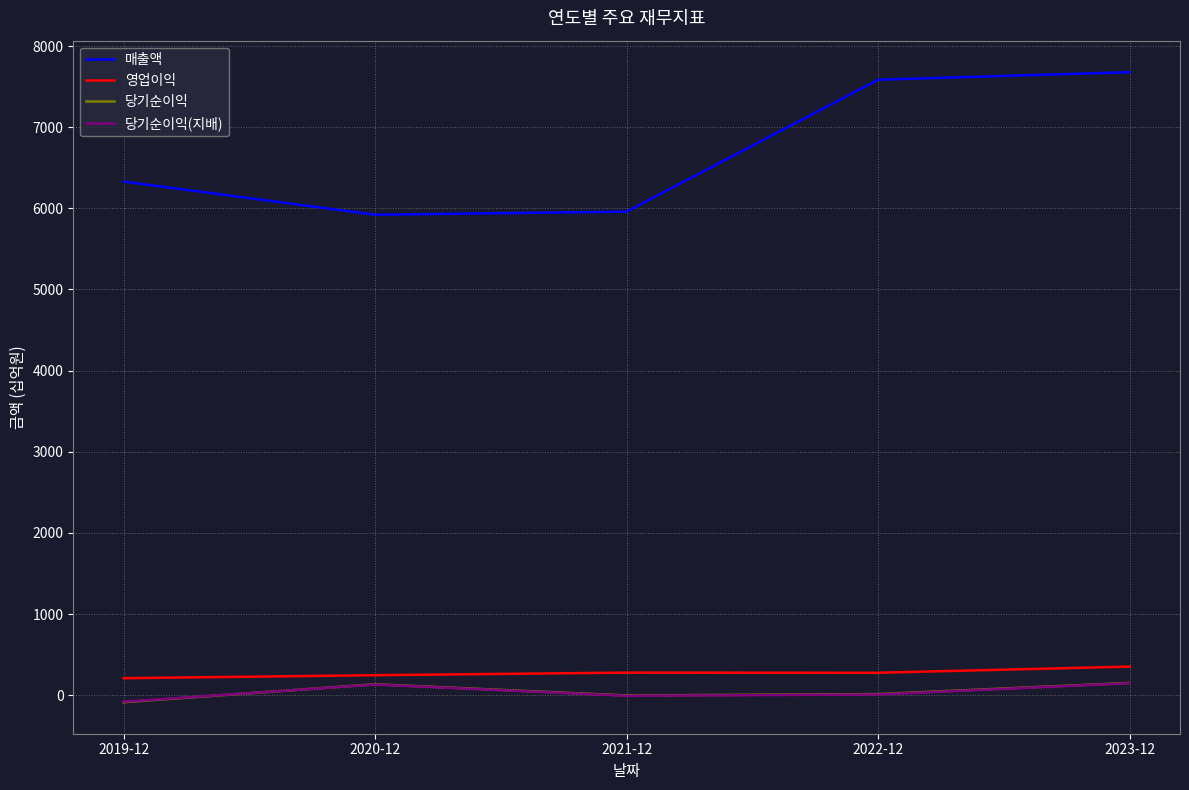

The 매출액 series shows 1805 at 2021-12. True or false?

False